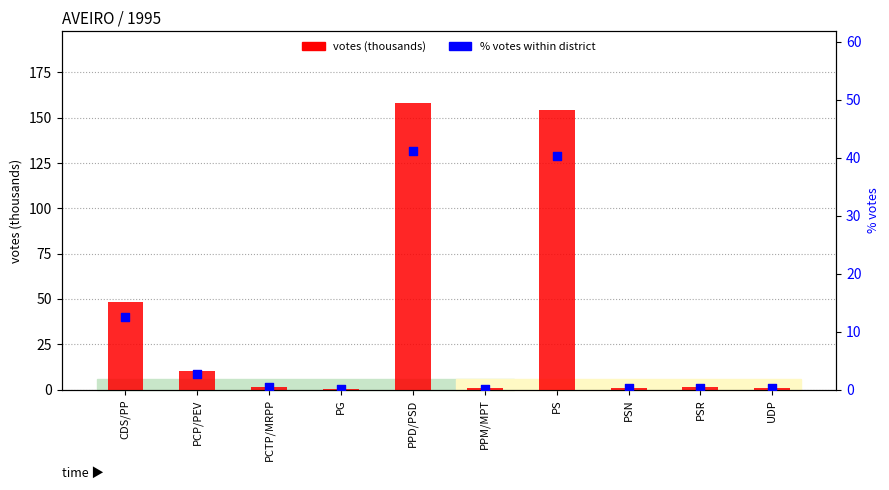

Which series reaches the minimum Y coordinate?

% votes